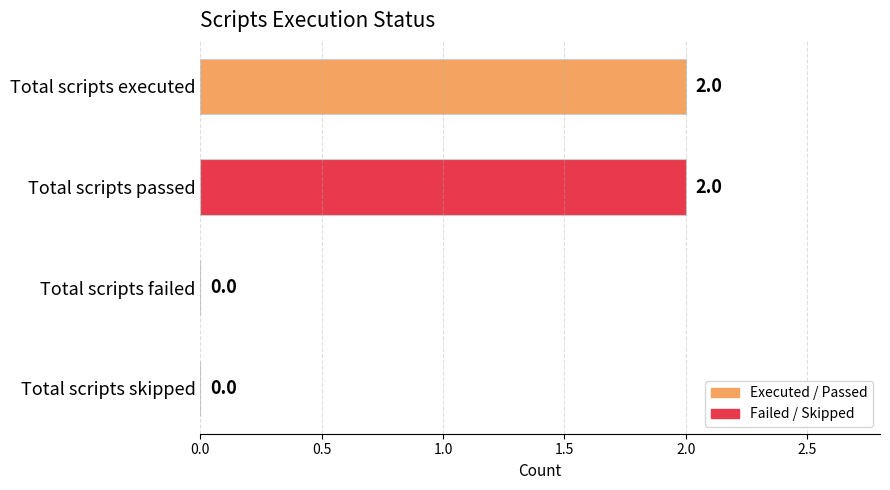

Which has a higher value, Total scripts failed or Total scripts passed?

Total scripts passed